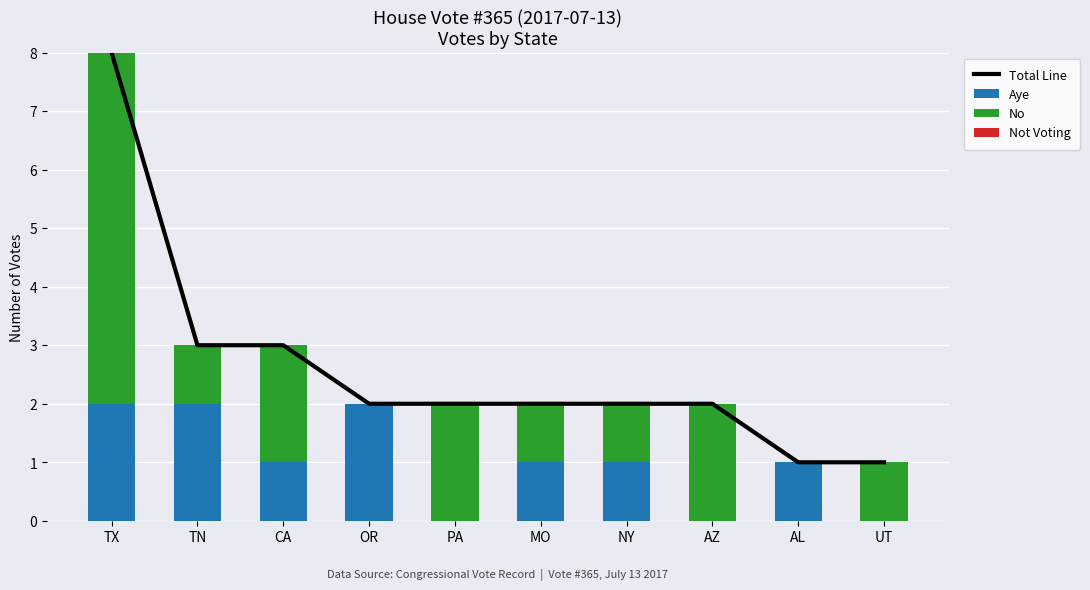

How many distinct data groups are displayed?

4